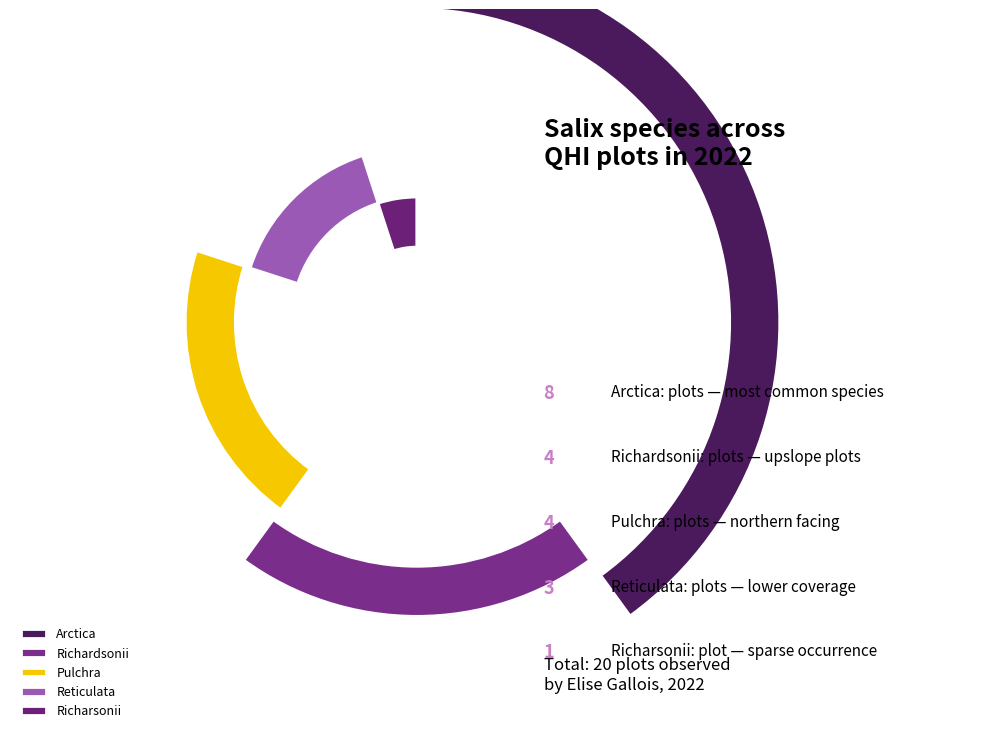

To the nearest percent, what is the average slice percentage?

20%